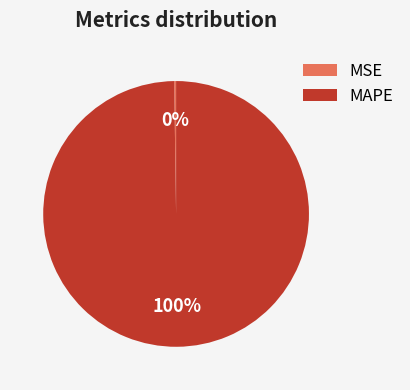

To the nearest percent, what is the average slice percentage?

50%